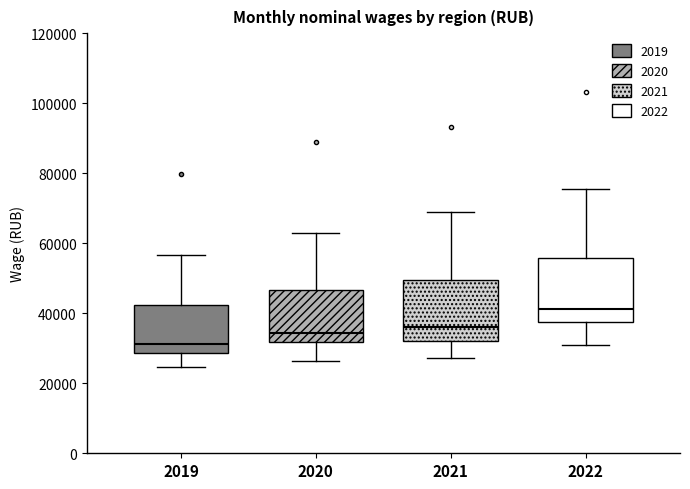

Reading left to right, read every box against the y-axis: the position of its median line, the range the box covers, and the ends of its whiskers. The values are not printed on the chart, so give them approximately, as read against the axis.

2019: median 32000, box 28000 to 42000, whiskers 24000 to 56000
2020: median 34000, box 32000 to 46000, whiskers 26000 to 64000
2021: median 36000, box 32000 to 50000, whiskers 28000 to 70000
2022: median 42000, box 38000 to 56000, whiskers 30000 to 76000